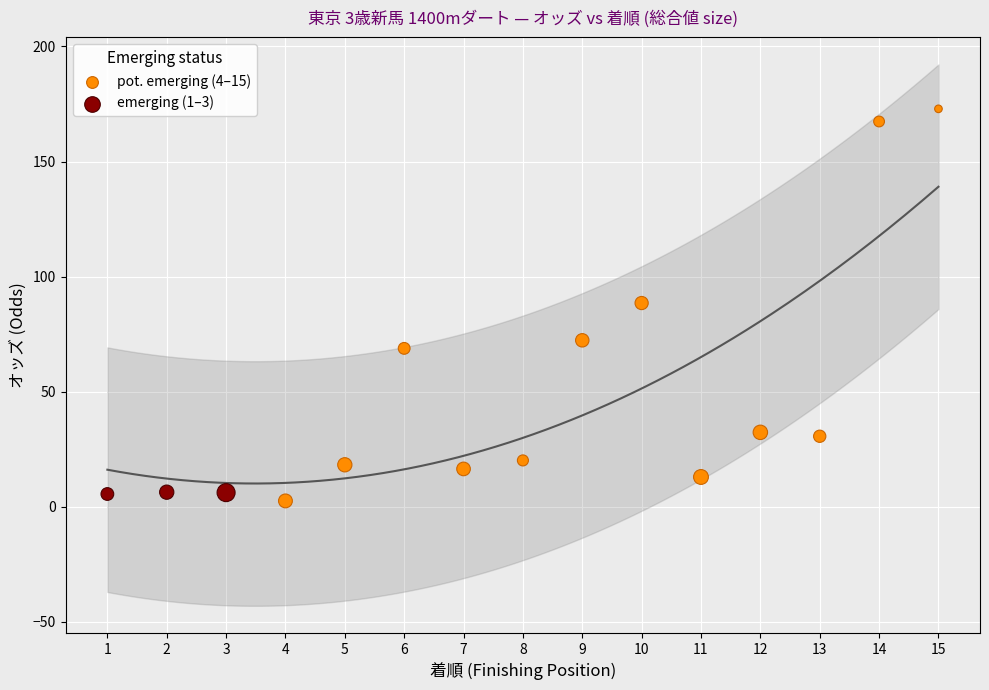

Which series reaches the maximum Y coordinate?

pot. emerging (4–15)